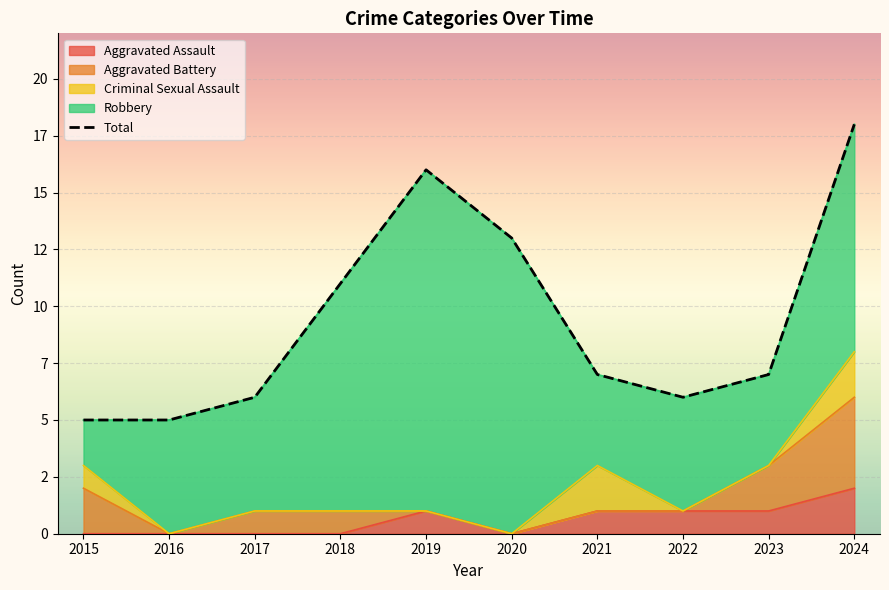

What is the change in value from 2017 to 2020?

+7